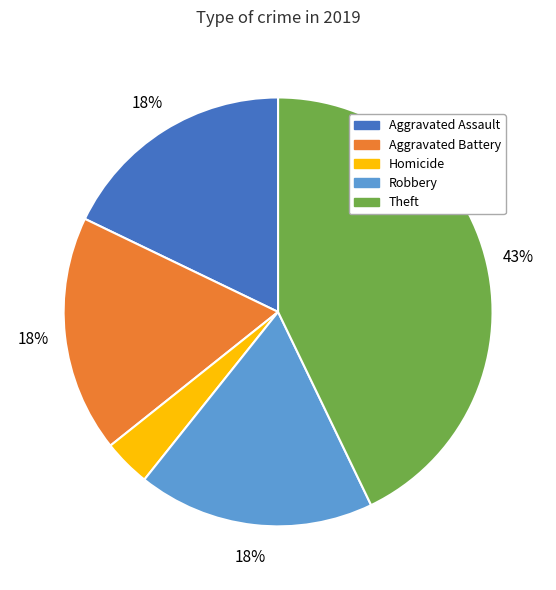

What is the smallest slice in the pie chart?

Homicide